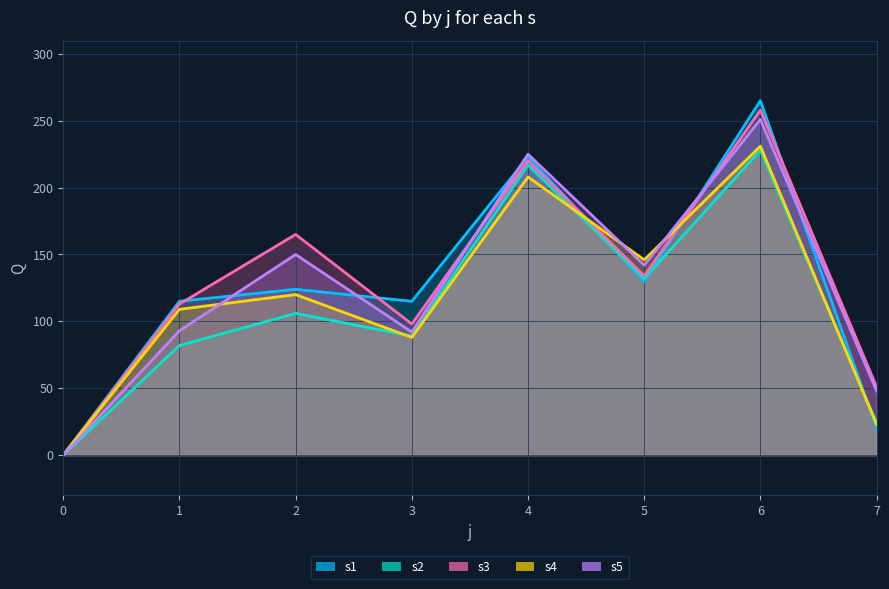

Reading left to right, transcribe all the data shown in this chart.

s1: 0=0	1=115	2=124	3=115	4=223	5=130	6=265	7=20
s2: 0=0	1=82	2=106	3=89	4=217	5=132	6=228	7=24
s3: 0=0	1=113	2=165	3=98	4=220	5=134	6=258	7=51
s4: 0=0	1=109	2=120	3=88	4=208	5=146	6=231	7=23
s5: 0=0	1=93	2=150	3=92	4=225	5=142	6=251	7=48